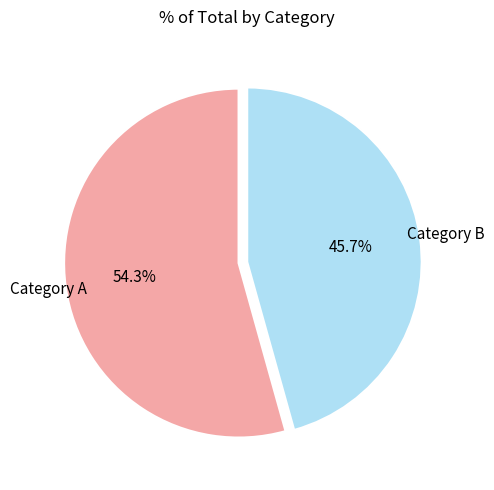

Does any single category account for the majority?

Yes